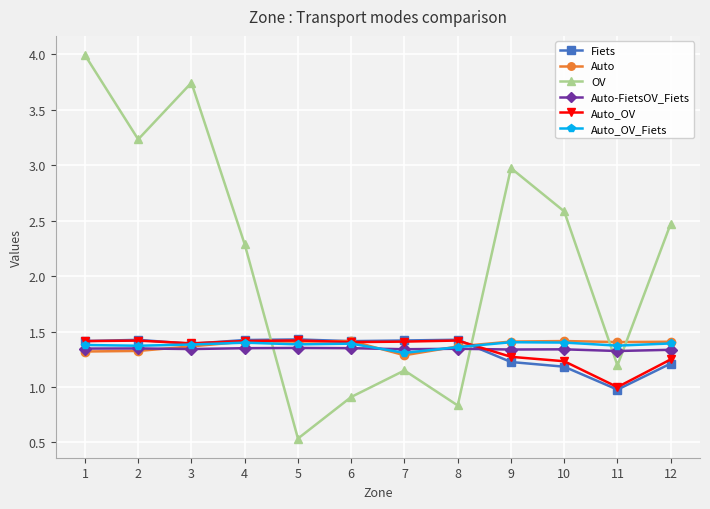

Is the value of Auto at 7 greater than the value of Auto_OV_Fiets at 9?

No